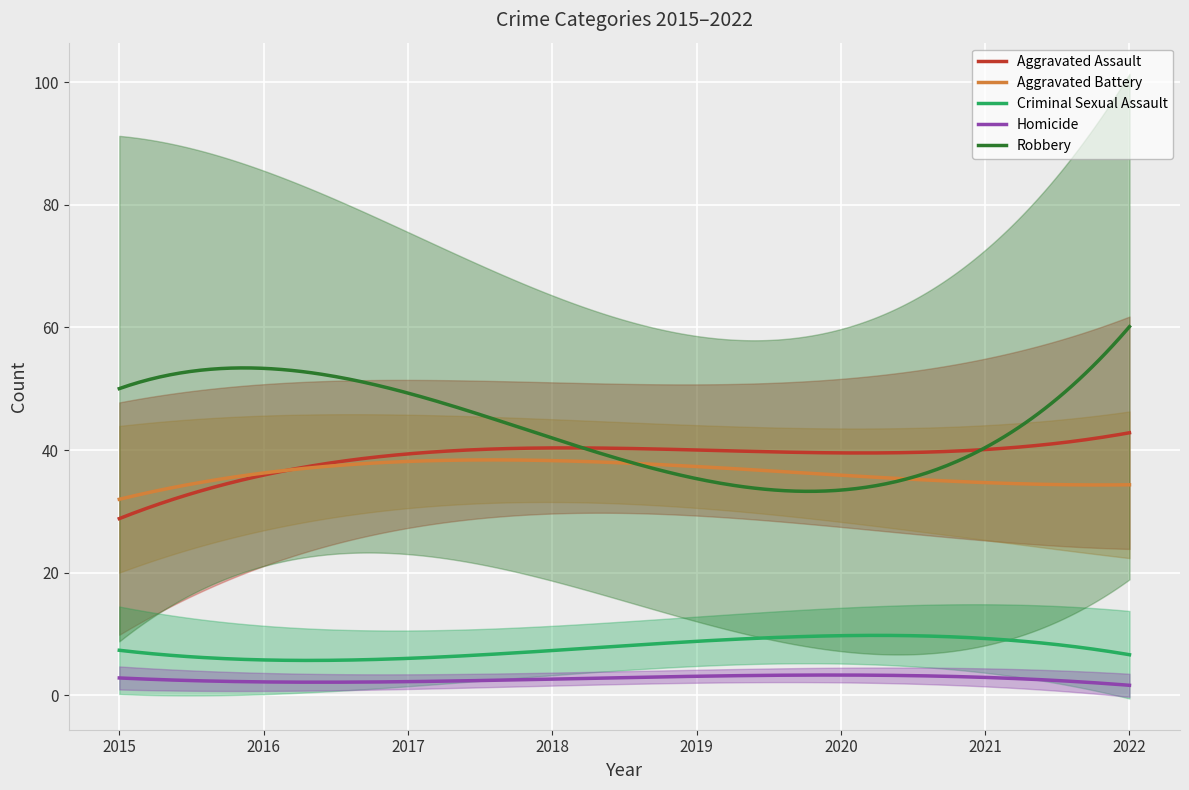

Where does the Criminal Sexual Assault series first go above 9?

2019